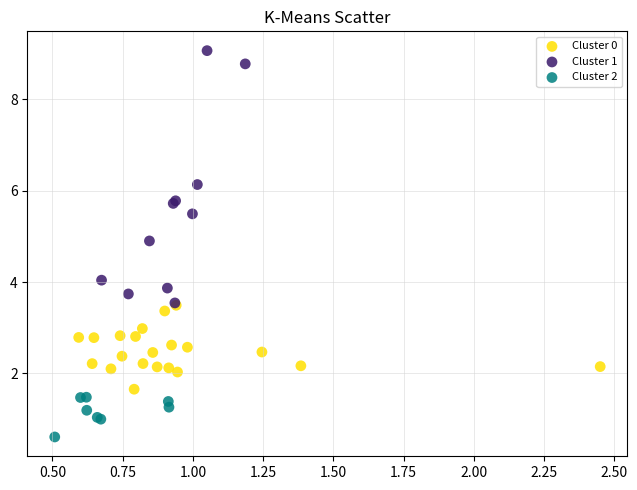

Which series contains the highest Y value?

Cluster 1